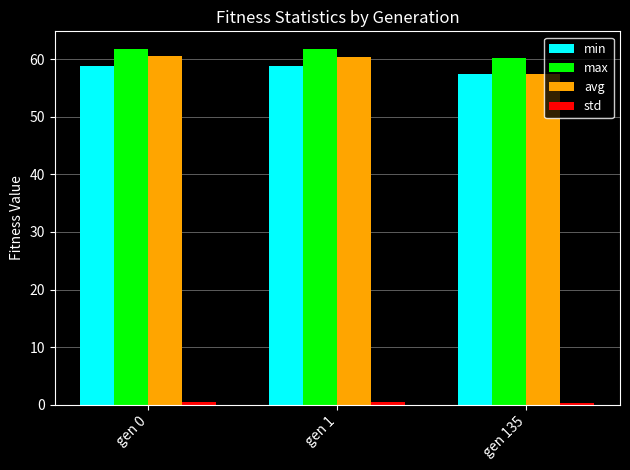

Does the chart contain stacked bars?

No